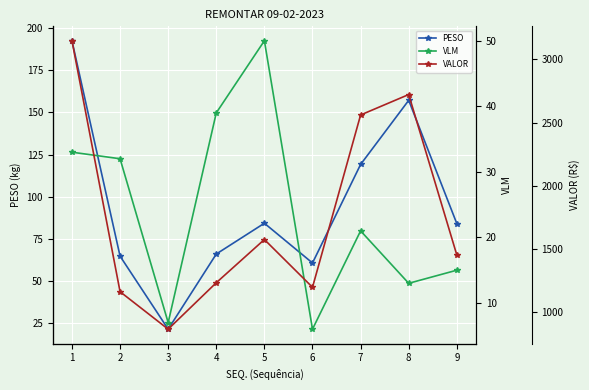

What is the average value of the VALOR series?

1767.8